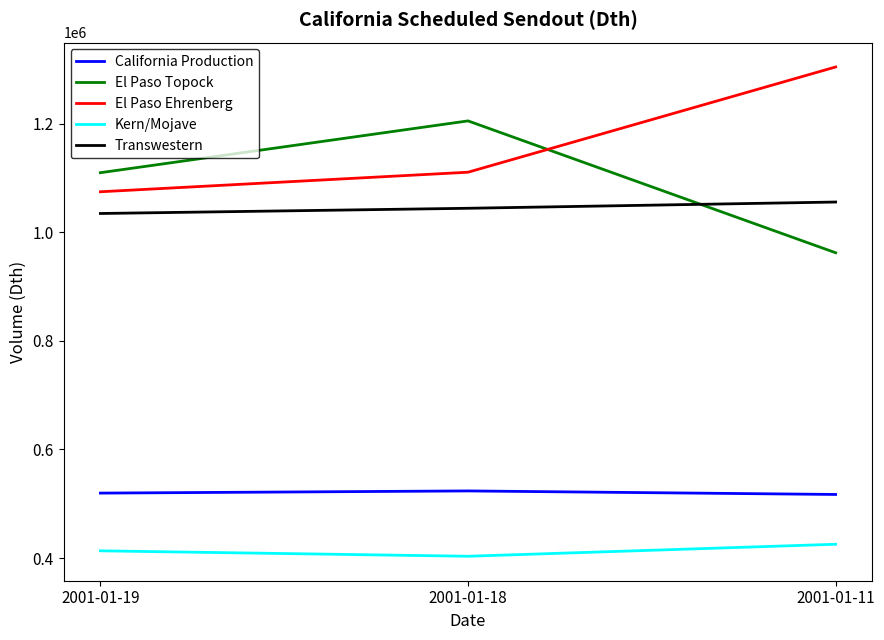

What is the difference between the second highest and minimum values in the El Paso Ehrenberg series?

36000